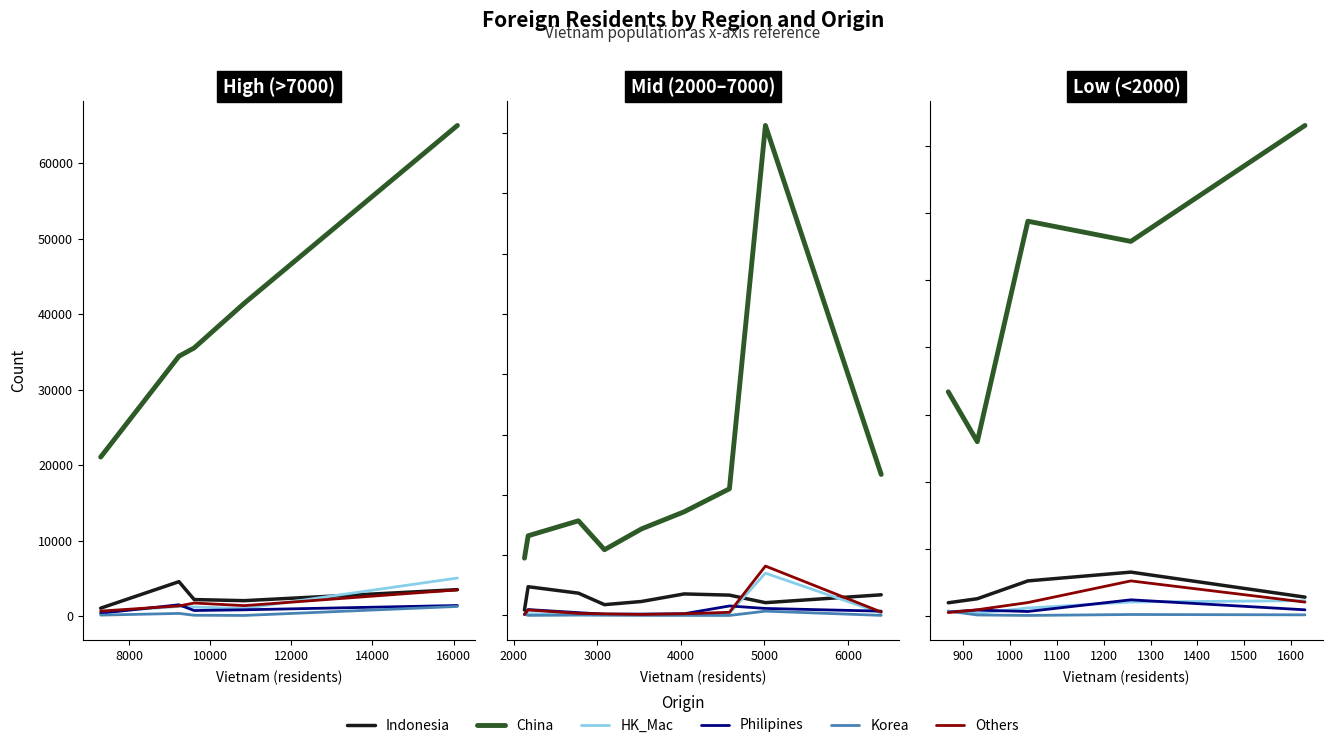

Which series has the widest spread of values?

China